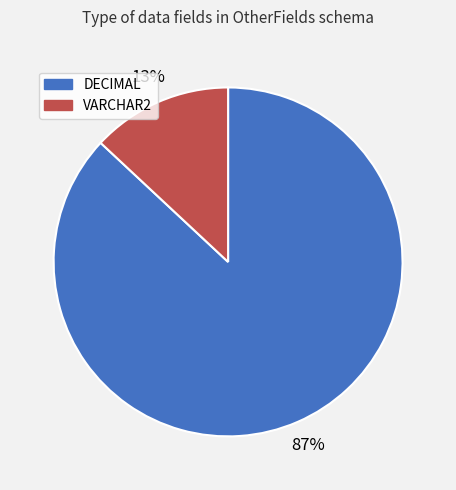

Which has a higher value, VARCHAR2 or DECIMAL?

DECIMAL